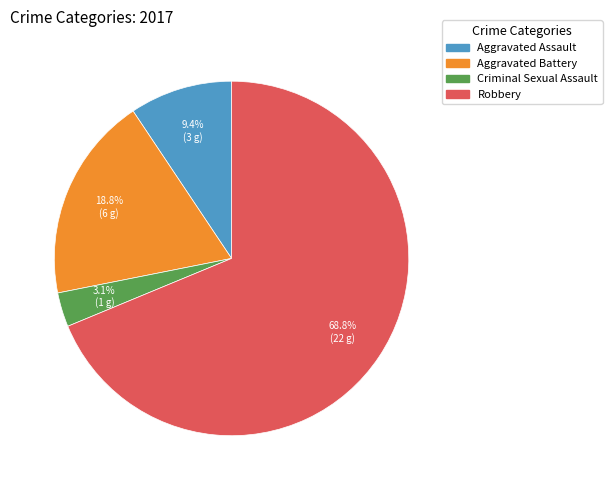

Which slice is the largest?

Robbery